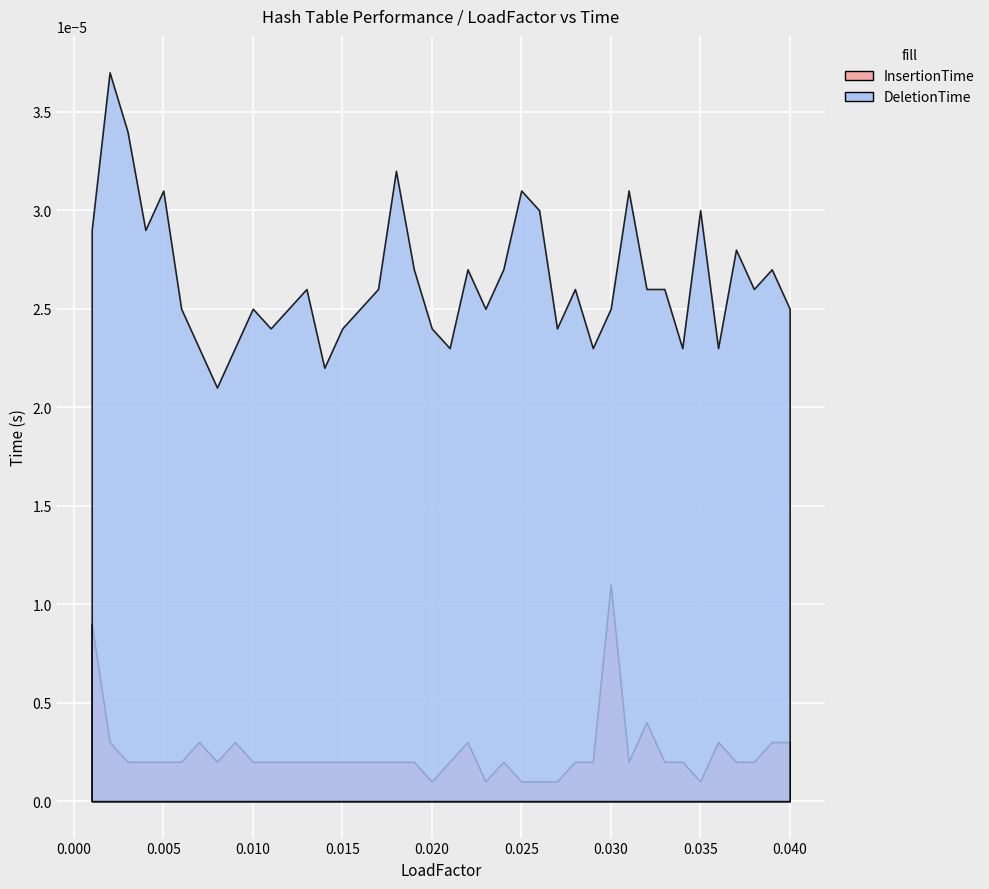

List the series in order of their overall mean, lowest first.

InsertionTime, DeletionTime